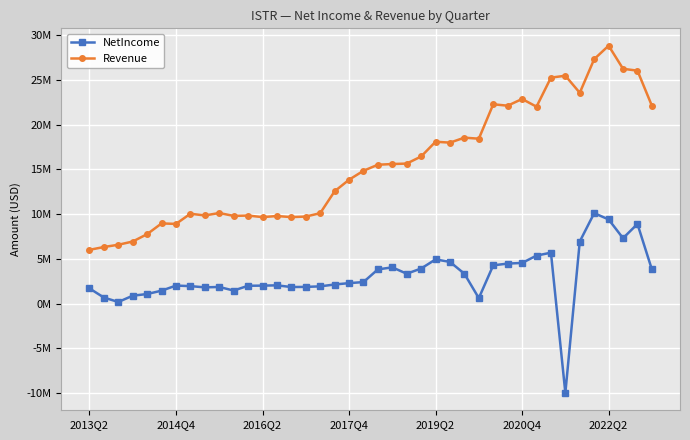

At which category is the sum across all series the highest?

2022Q2